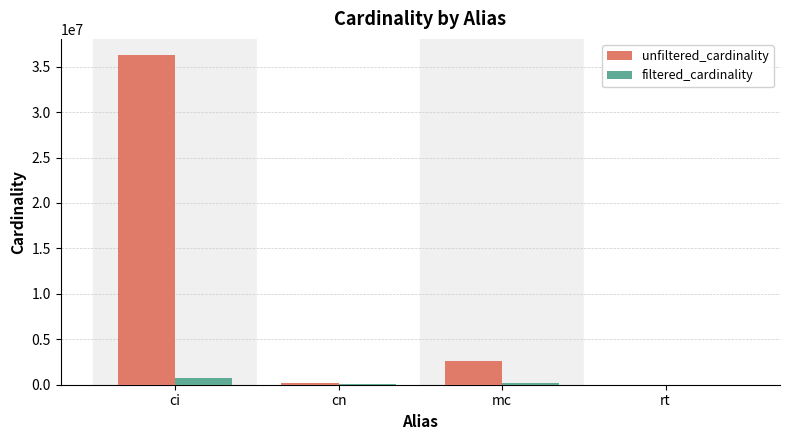

What is the highest value of the unfiltered_cardinality series?

36244344